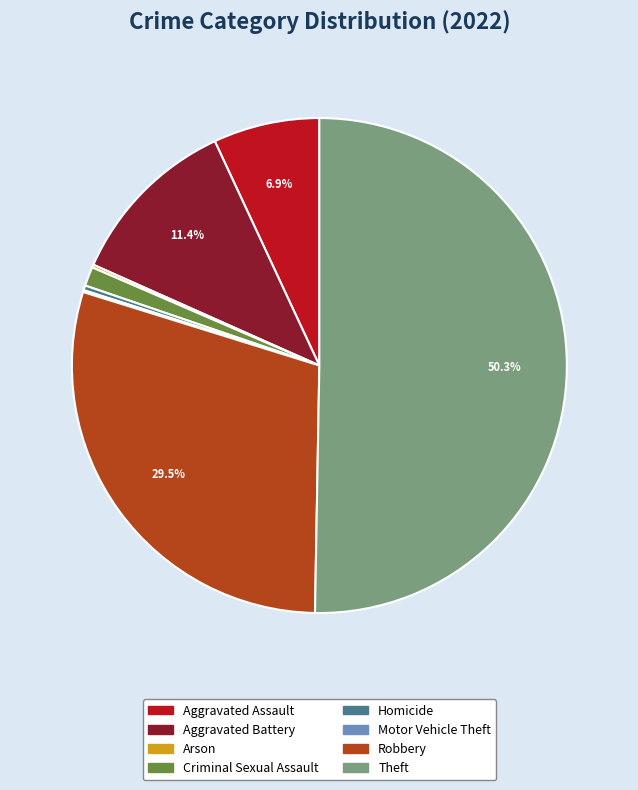

The Homicide slice represents 0% of the pie. True or false?

True